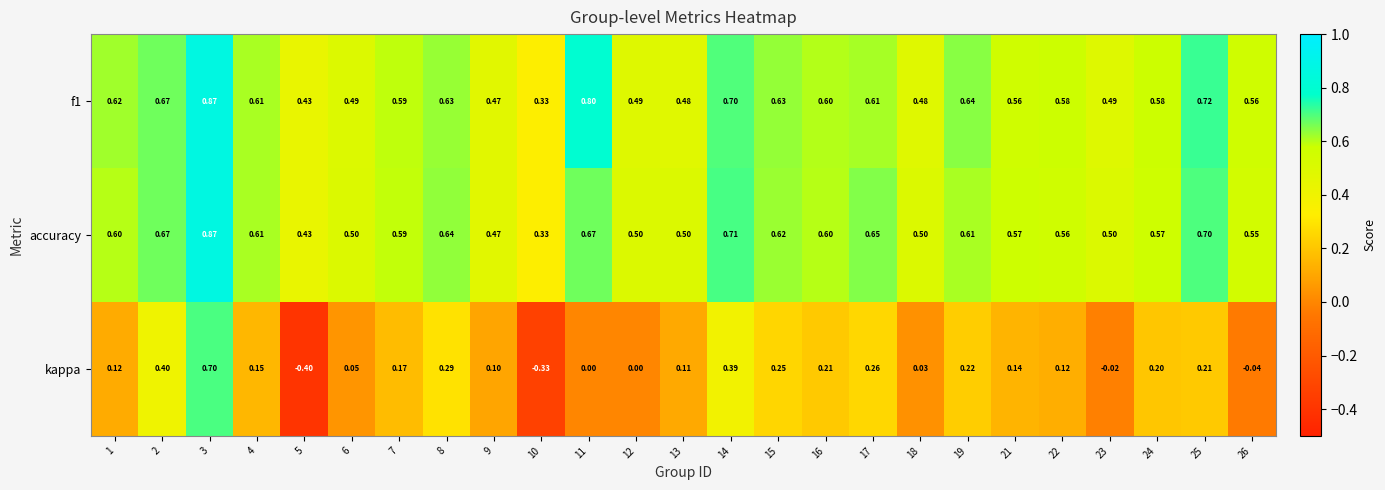

Which series has the largest range (max minus min)?

kappa